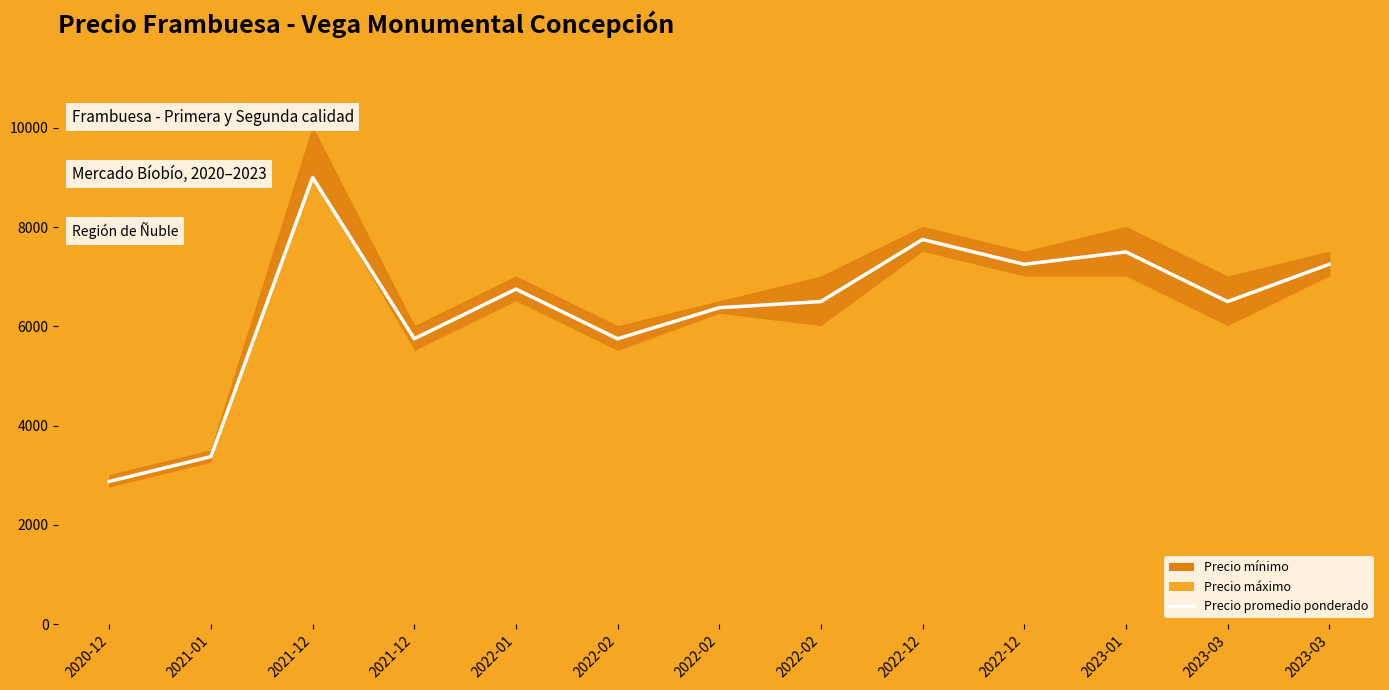

True or false: the data has more than 2 interior local peaks.

True